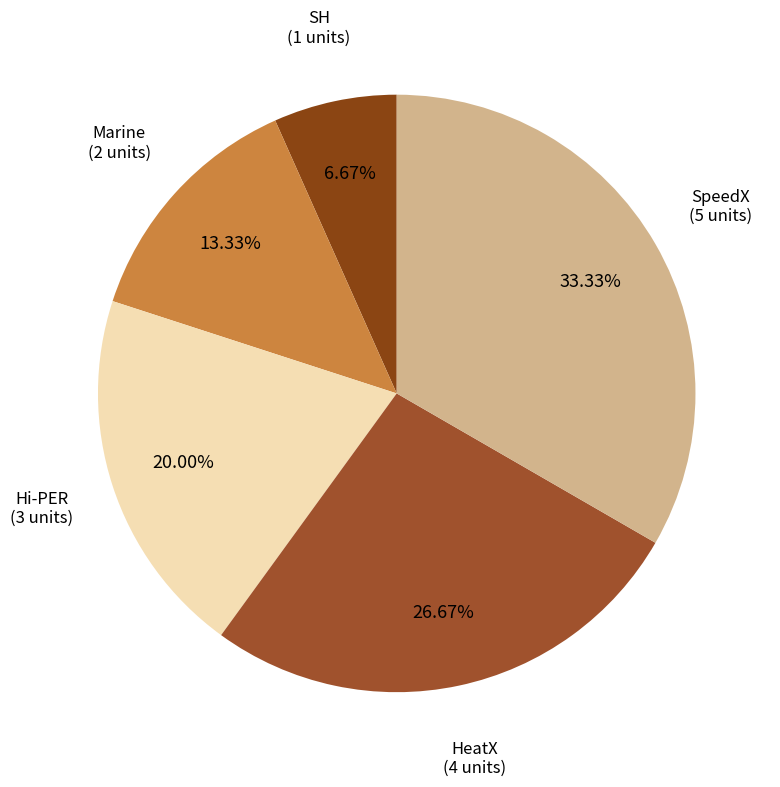

True or false: Hi-PER accounts for 20% of the total.

True